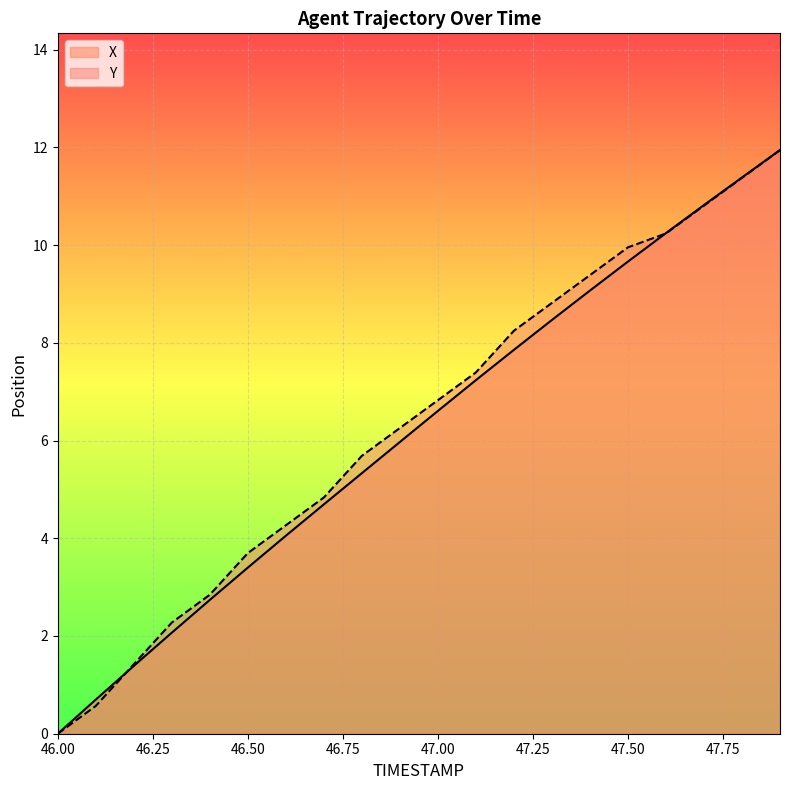

List the series in order of their peak value, lowest first.

Y, X